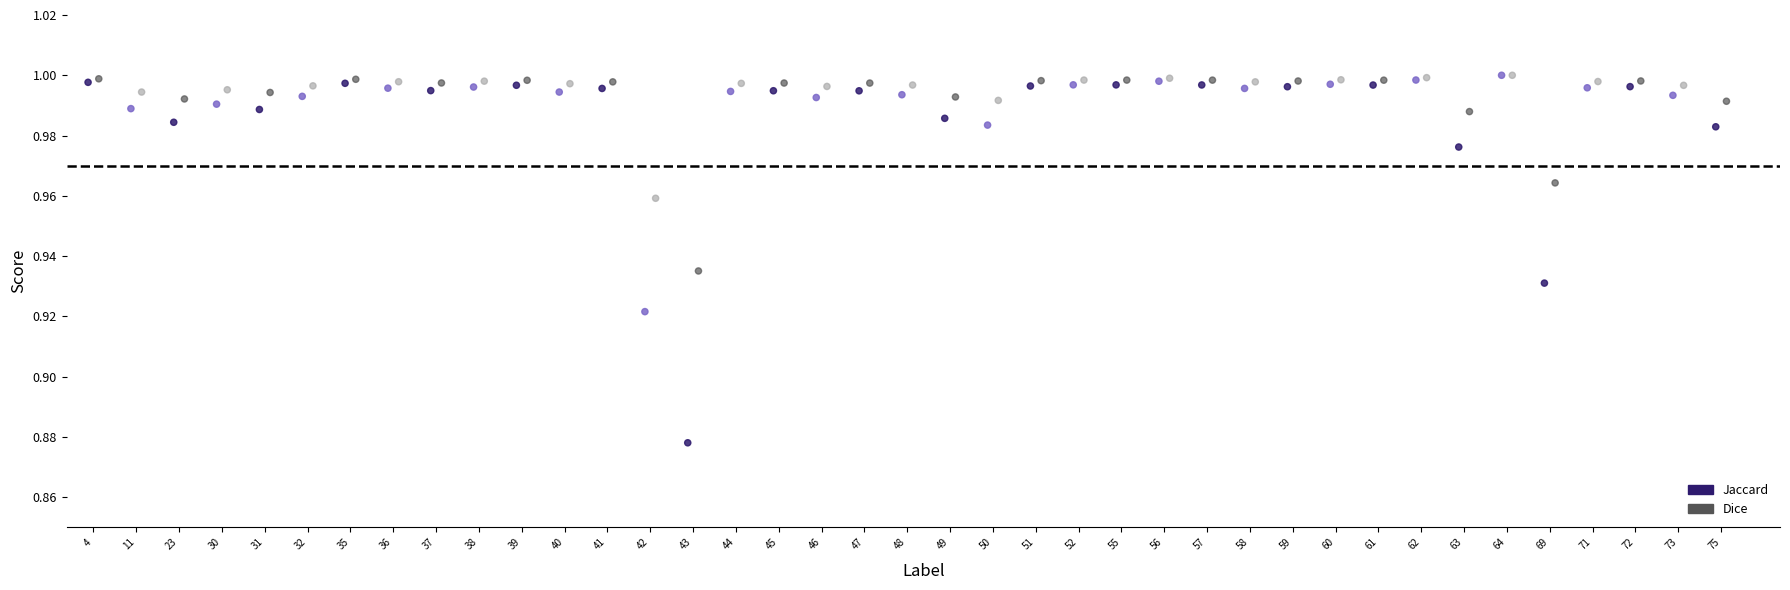

Which series has the largest Y range (max minus min)?

Jaccard